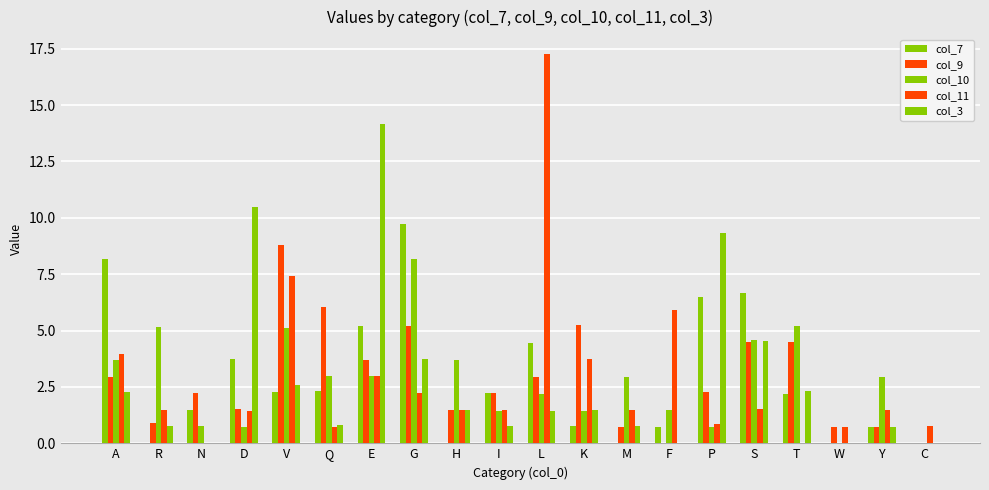

Which has a higher value, T or G?

G